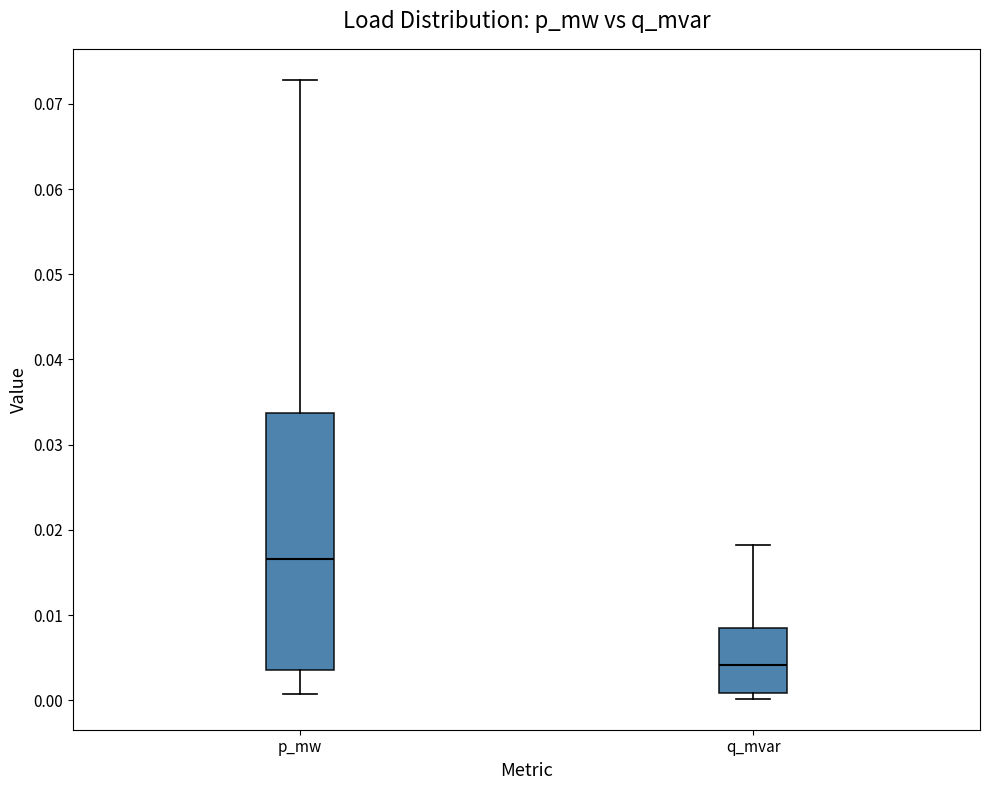

Reading left to right, transcribe this box plot: for each box, give where its median line is, the range the box spans, and where its two whiskers end, as read against the y-axis. The values are not printed on the chart, so give them approximately, as read against the axis.

p_mw: median 0.017, box 0.004 to 0.034, whiskers 0.001 to 0.073
q_mvar: median 0.004, box 0.001 to 0.008, whiskers 0.000 to 0.018